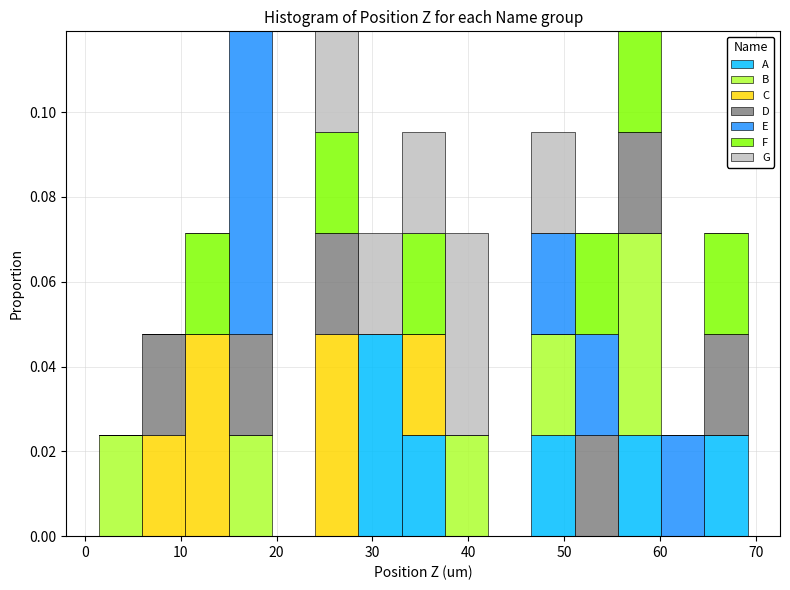

What is the total height of the stacked bar covering 6 to 10 on the x-axis? Neither the bar edges nor the heights are printed on the chart, so give them approximately, as read against the axes.

0.048